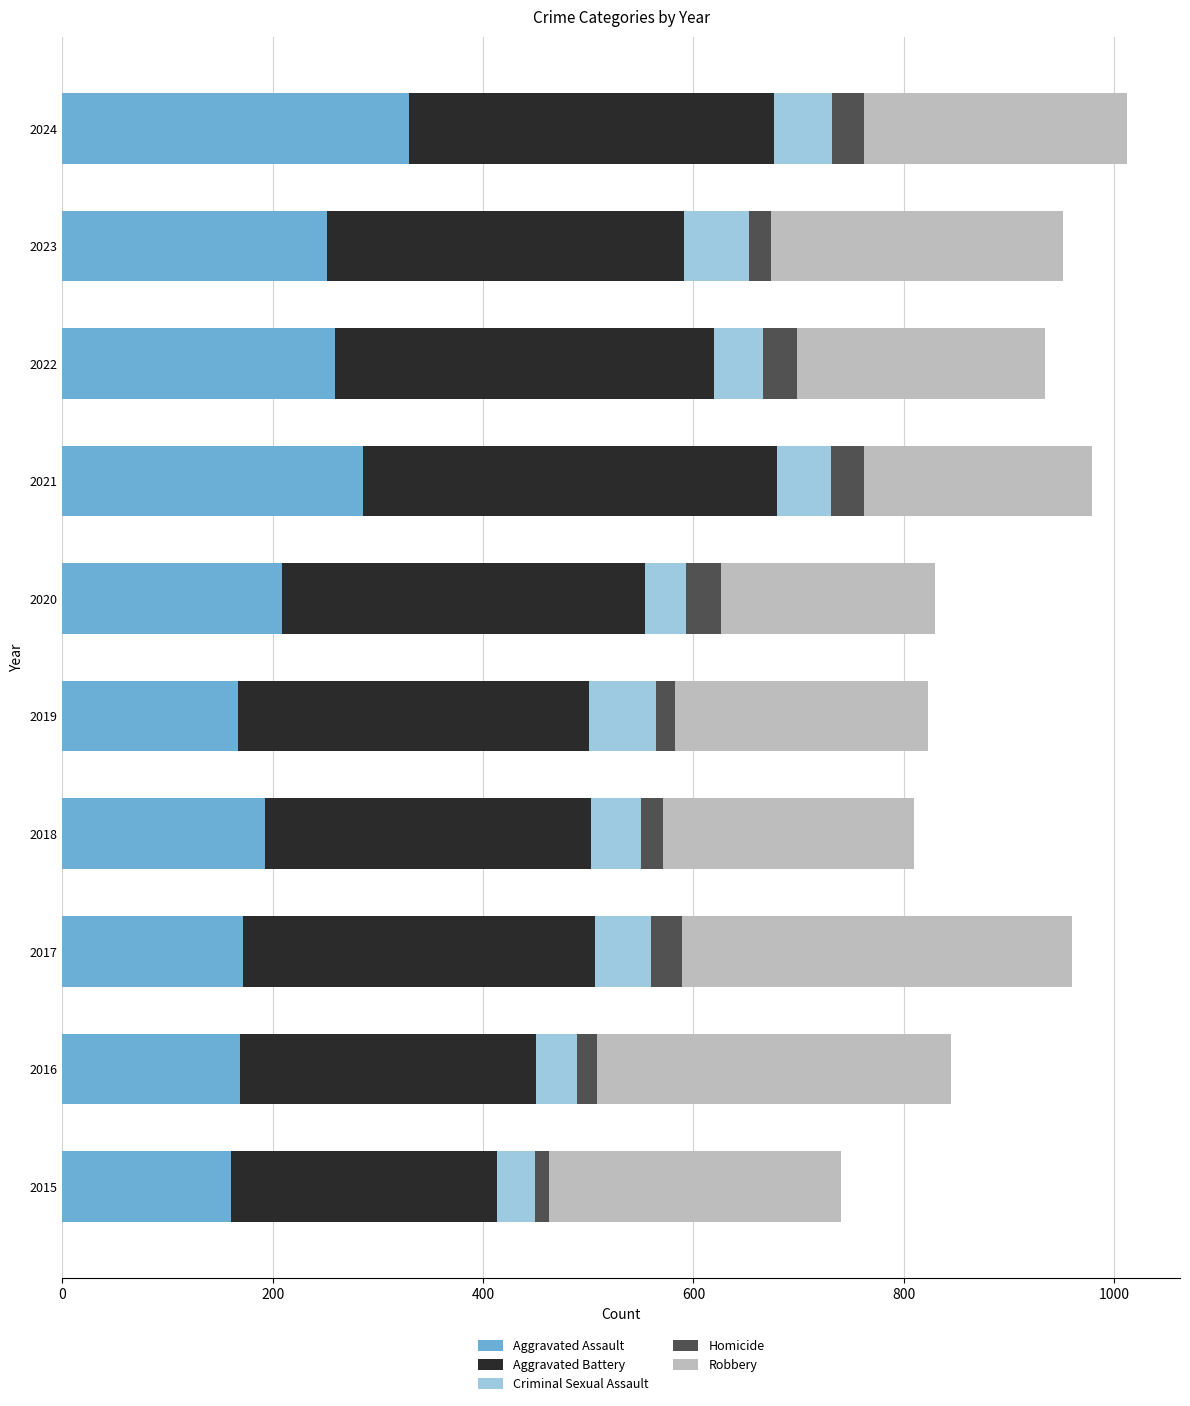

The Aggravated Assault series shows 46 at 2018. True or false?

False